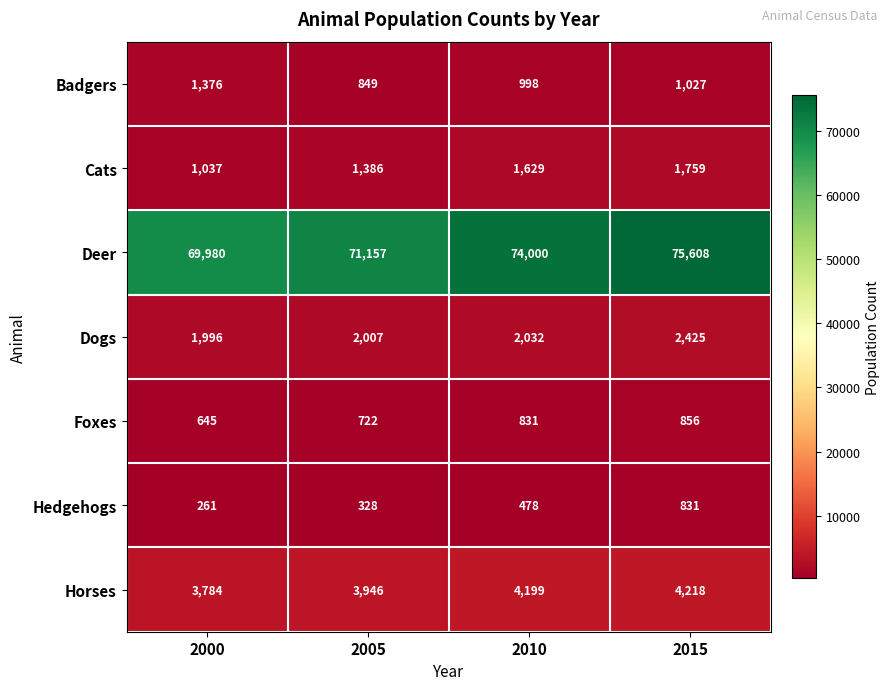

Reading left to right, transcribe all the data shown in this chart.

Badgers: 2000=1376	2005=849	2010=998	2015=1027
Cats: 2000=1037	2005=1386	2010=1629	2015=1759
Deer: 2000=69980	2005=71157	2010=74000	2015=75608
Dogs: 2000=1996	2005=2007	2010=2032	2015=2425
Foxes: 2000=645	2005=722	2010=831	2015=856
Hedgehogs: 2000=261	2005=328	2010=478	2015=831
Horses: 2000=3784	2005=3946	2010=4199	2015=4218